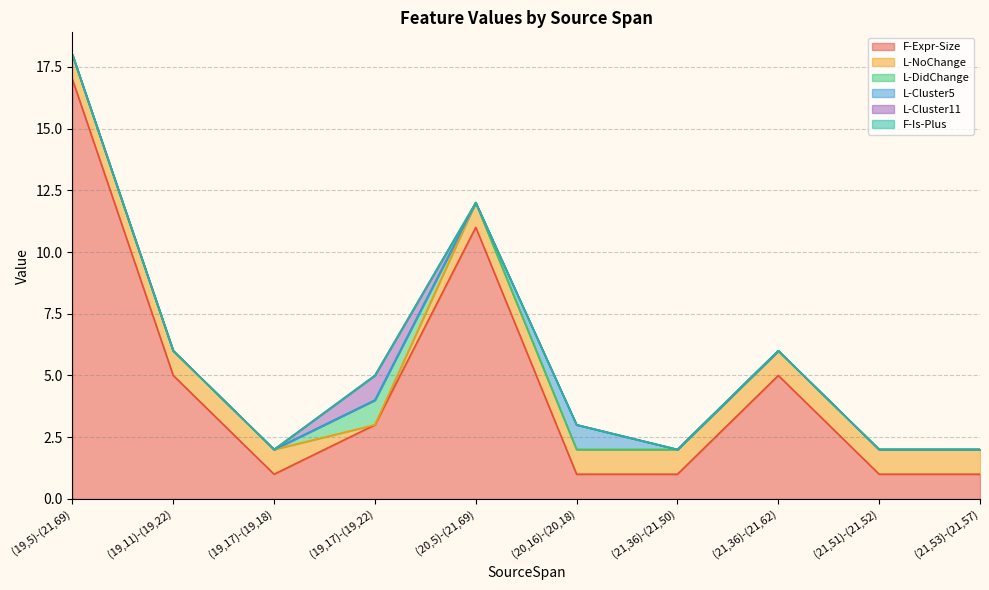

Which series changed the most between (20,5)-(21,69) and (20,16)-(20,18)?

F-Expr-Size